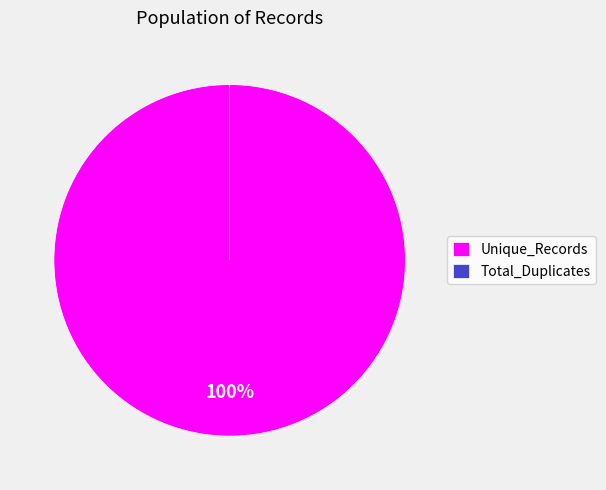

To the nearest percent, what percentage of the pie is Unique_Records?

100%